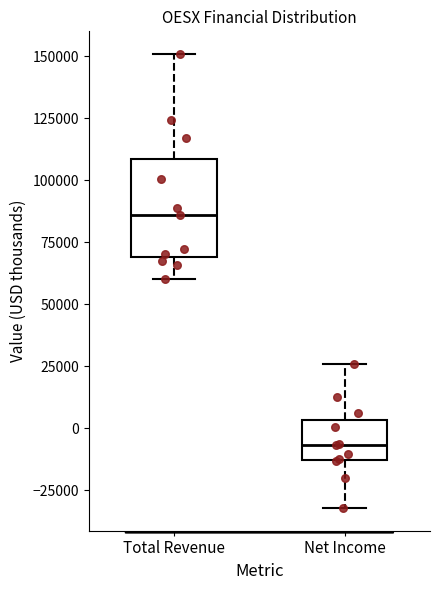

Where does the median line of the box for Total Revenue sit on the y-axis? The values are not printed on the chart, so give them approximately, as read against the axis.

85000